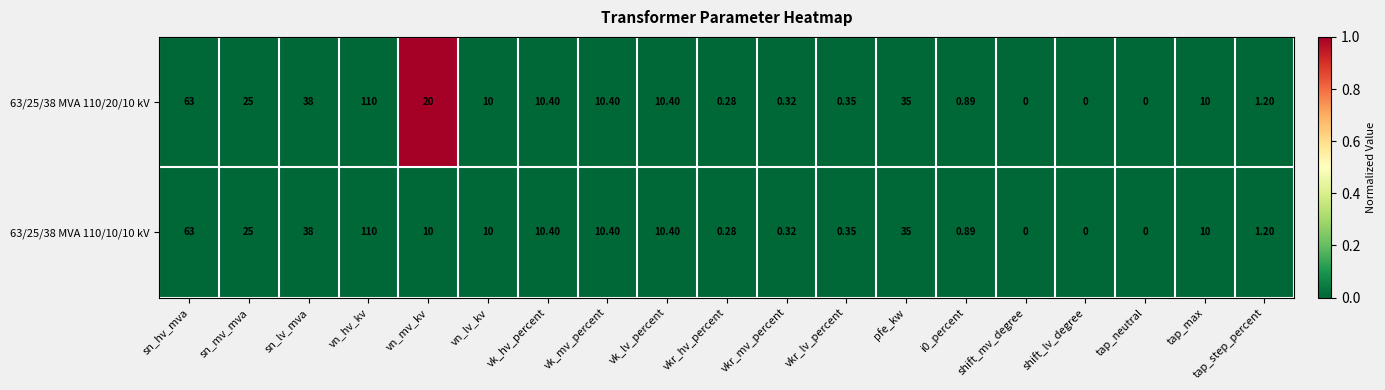

Which label corresponds to the largest value in the chart?

vn_hv_kv